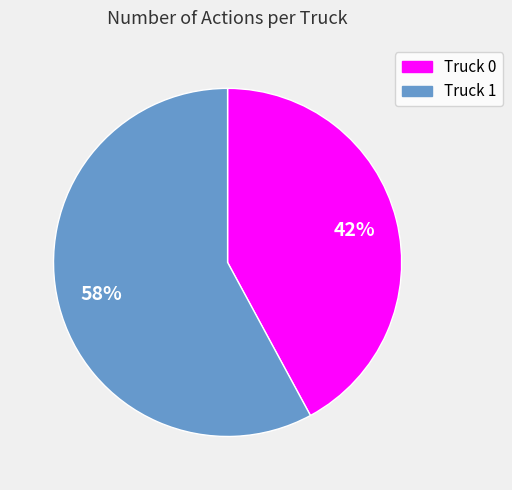

The Truck 1 slice represents 58% of the pie. True or false?

True